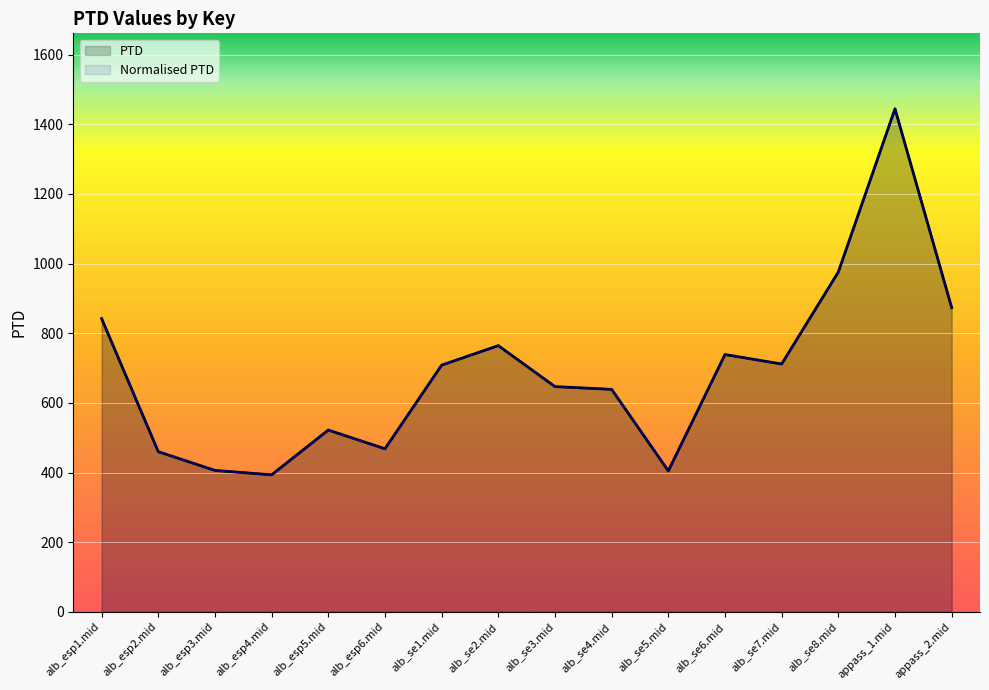

What position from the right is alb_esp3.mid?

14